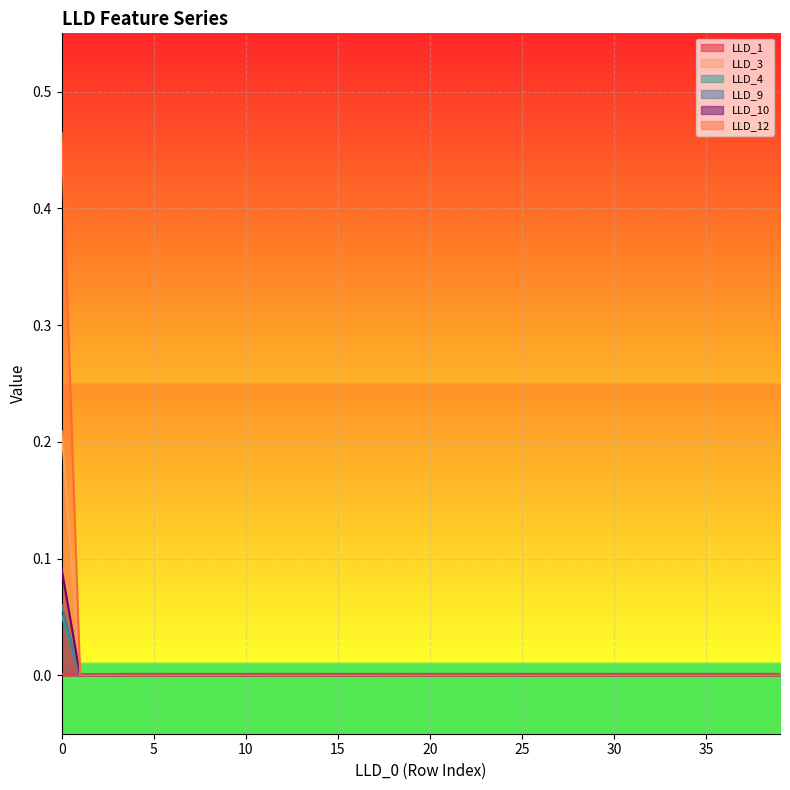

Is the value of LLD_9 at 13 greater than the value of LLD_4 at 14?

No